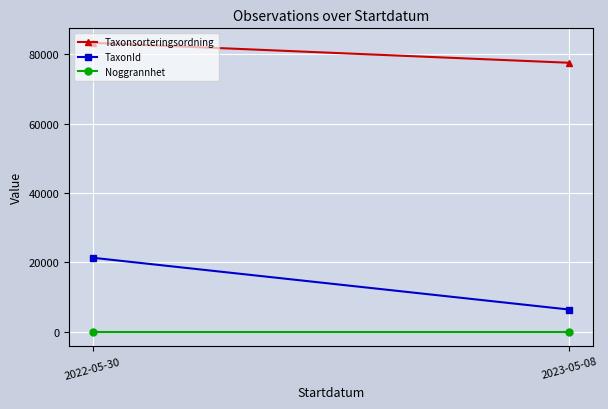

Reading left to right, extract all data points from this chart.

Taxonsorteringsordning: 2022-05-30=83263.0	2023-05-08=77506.0
TaxonId: 2022-05-30=21338.6	2023-05-08=6425.0
Noggrannhet: 2022-05-30=10.0	2023-05-08=10.0